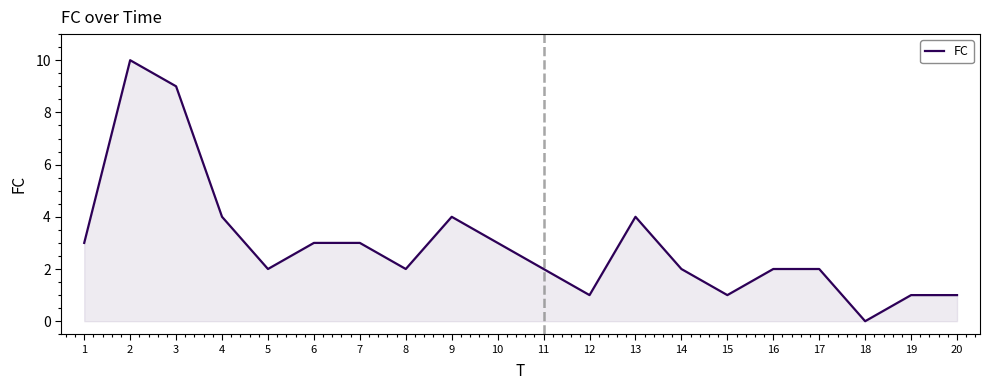

At which category does the chart reach its minimum across all series?

18